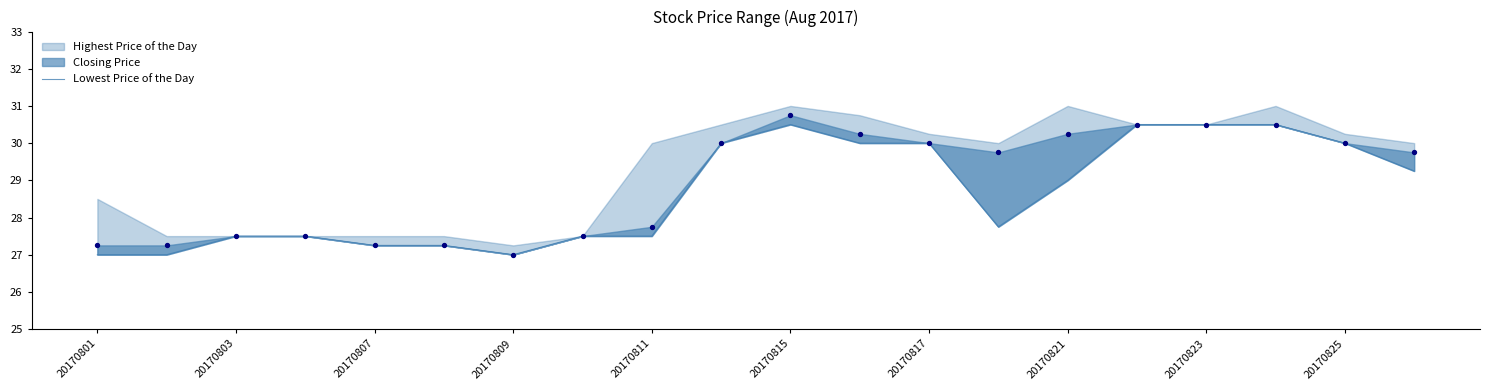

Between 10 and 13, which is larger?

10